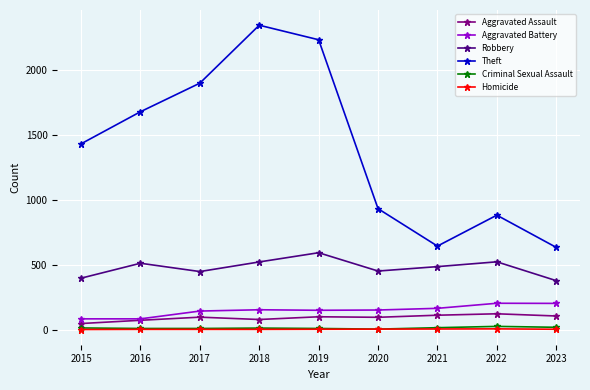

Where is Robbery nearest to the value 483?

2021